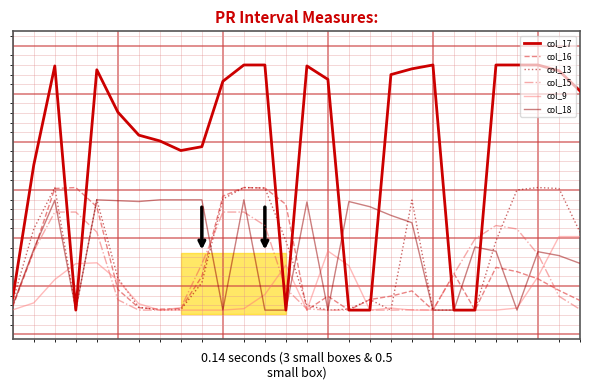

How many times do col_16 and col_15 cross each other?

7